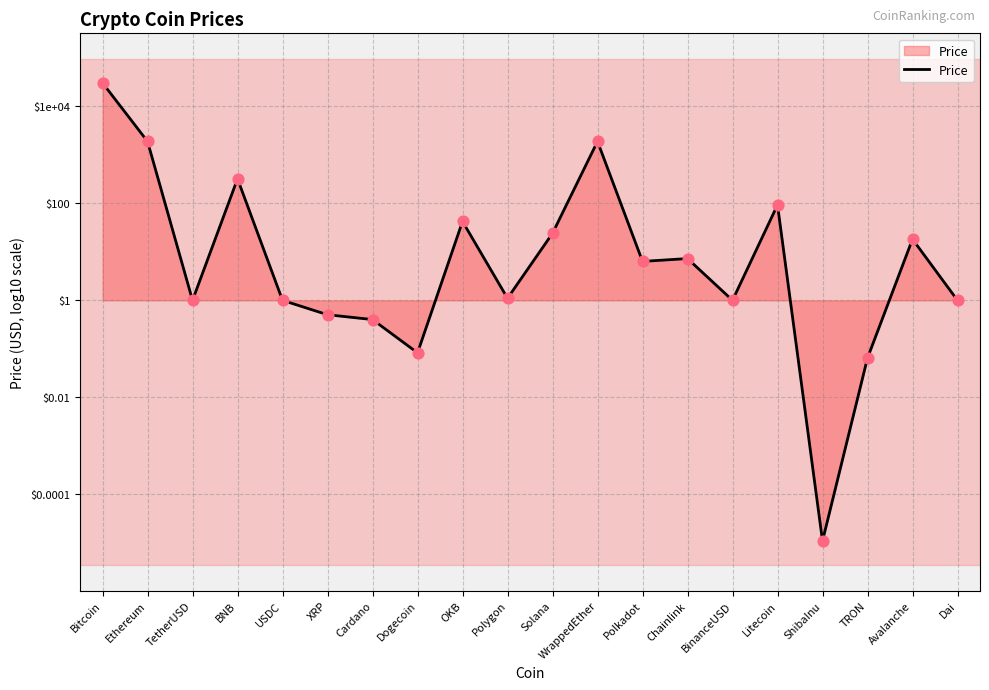

Between Bitcoin and BinanceUSD, which is larger?

Bitcoin